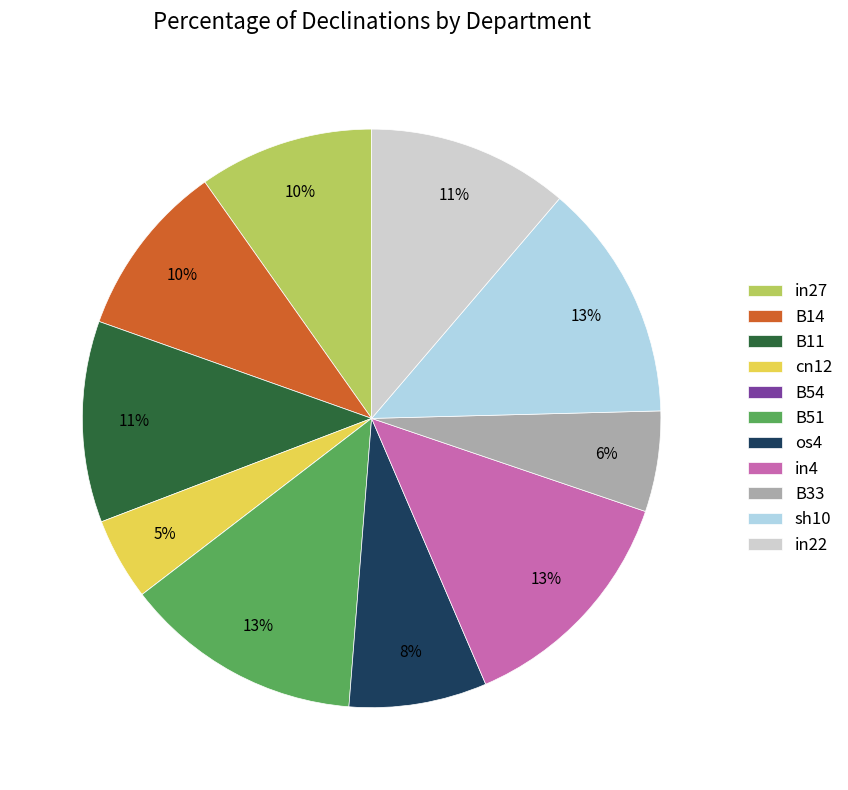

Combined, do B14 and os4 account for over 50%?

No